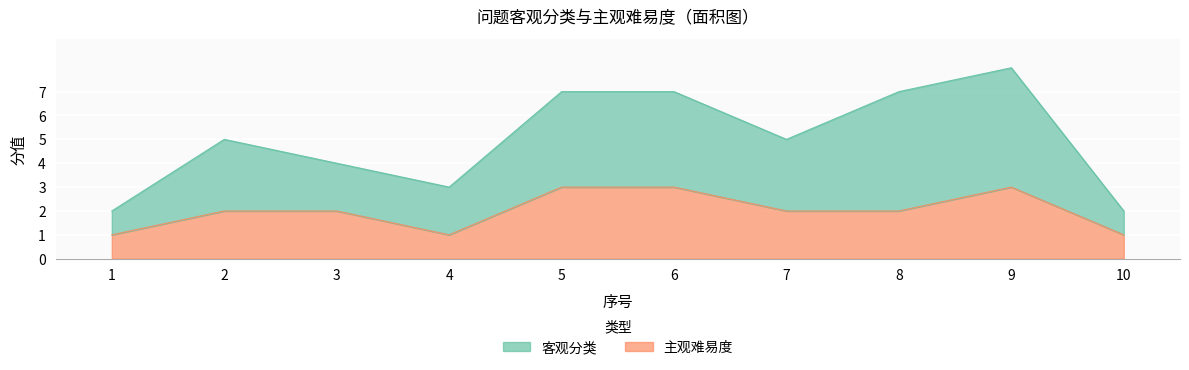

Which label corresponds to the smallest value in the chart?

1